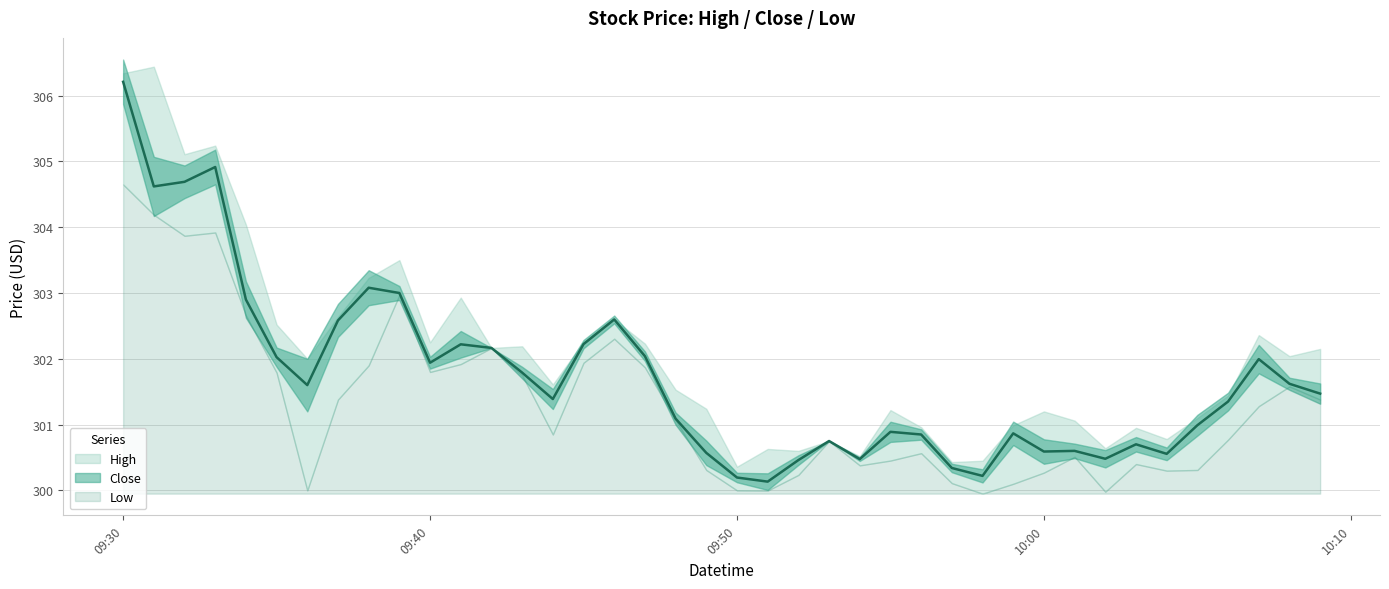

Reading left to right, what are all the values shown in this chart?

High: 2021-11-15 09:30:00=306.3	2021-11-15 09:31:00=306.4	2021-11-15 09:32:00=305.1	2021-11-15 09:33:00=305.2	2021-11-15 09:34:00=304.0	2021-11-15 09:35:00=302.5	2021-11-15 09:36:00=302.0	2021-11-15 09:37:00=302.6	2021-11-15 09:38:00=303.2	2021-11-15 09:39:00=303.5	2021-11-15 09:40:00=302.2	2021-11-15 09:41:00=302.9	2021-11-15 09:42:00=302.2	2021-11-15 09:43:00=302.2	2021-11-15 09:44:00=301.6	2021-11-15 09:45:00=302.3	2021-11-15 09:46:00=302.6	2021-11-15 09:47:00=302.2	2021-11-15 09:48:00=301.5	2021-11-15 09:49:00=301.2	2021-11-15 09:50:00=300.4	2021-11-15 09:51:00=300.6	2021-11-15 09:52:00=300.6	2021-11-15 09:53:00=300.8	2021-11-15 09:54:00=300.5	2021-11-15 09:55:00=301.2	2021-11-15 09:56:00=301.0	2021-11-15 09:57:00=300.4	2021-11-15 09:58:00=300.5	2021-11-15 09:59:00=301.0	2021-11-15 10:00:00=301.2	2021-11-15 10:01:00=301.1	2021-11-15 10:02:00=300.6	2021-11-15 10:03:00=301.0	2021-11-15 10:04:00=300.8	2021-11-15 10:05:00=301.1	2021-11-15 10:06:00=301.4	2021-11-15 10:07:00=302.4	2021-11-15 10:08:00=302.0	2021-11-15 10:09:00=302.1
Close: 2021-11-15 09:30:00=306.2	2021-11-15 09:31:00=304.6	2021-11-15 09:32:00=304.7	2021-11-15 09:33:00=304.9	2021-11-15 09:34:00=302.9	2021-11-15 09:35:00=302.0	2021-11-15 09:36:00=301.6	2021-11-15 09:37:00=302.6	2021-11-15 09:38:00=303.1	2021-11-15 09:39:00=303.0	2021-11-15 09:40:00=301.9	2021-11-15 09:41:00=302.2	2021-11-15 09:42:00=302.2	2021-11-15 09:43:00=301.8	2021-11-15 09:44:00=301.4	2021-11-15 09:45:00=302.2	2021-11-15 09:46:00=302.6	2021-11-15 09:47:00=302.0	2021-11-15 09:48:00=301.1	2021-11-15 09:49:00=300.6	2021-11-15 09:50:00=300.2	2021-11-15 09:51:00=300.1	2021-11-15 09:52:00=300.5	2021-11-15 09:53:00=300.8	2021-11-15 09:54:00=300.5	2021-11-15 09:55:00=300.9	2021-11-15 09:56:00=300.8	2021-11-15 09:57:00=300.3	2021-11-15 09:58:00=300.2	2021-11-15 09:59:00=300.9	2021-11-15 10:00:00=300.6	2021-11-15 10:01:00=300.6	2021-11-15 10:02:00=300.5	2021-11-15 10:03:00=300.7	2021-11-15 10:04:00=300.6	2021-11-15 10:05:00=301.0	2021-11-15 10:06:00=301.4	2021-11-15 10:07:00=302.0	2021-11-15 10:08:00=301.6	2021-11-15 10:09:00=301.5
Low: 2021-11-15 09:30:00=304.7	2021-11-15 09:31:00=304.2	2021-11-15 09:32:00=303.9	2021-11-15 09:33:00=303.9	2021-11-15 09:34:00=302.7	2021-11-15 09:35:00=301.8	2021-11-15 09:36:00=300.0	2021-11-15 09:37:00=301.4	2021-11-15 09:38:00=301.9	2021-11-15 09:39:00=303.0	2021-11-15 09:40:00=301.8	2021-11-15 09:41:00=301.9	2021-11-15 09:42:00=302.2	2021-11-15 09:43:00=301.8	2021-11-15 09:44:00=300.9	2021-11-15 09:45:00=301.9	2021-11-15 09:46:00=302.3	2021-11-15 09:47:00=301.9	2021-11-15 09:48:00=301.1	2021-11-15 09:49:00=300.3	2021-11-15 09:50:00=300.0	2021-11-15 09:51:00=300.0	2021-11-15 09:52:00=300.2	2021-11-15 09:53:00=300.8	2021-11-15 09:54:00=300.4	2021-11-15 09:55:00=300.5	2021-11-15 09:56:00=300.6	2021-11-15 09:57:00=300.1	2021-11-15 09:58:00=300.0	2021-11-15 09:59:00=300.1	2021-11-15 10:00:00=300.3	2021-11-15 10:01:00=300.5	2021-11-15 10:02:00=300.0	2021-11-15 10:03:00=300.4	2021-11-15 10:04:00=300.3	2021-11-15 10:05:00=300.3	2021-11-15 10:06:00=300.8	2021-11-15 10:07:00=301.3	2021-11-15 10:08:00=301.6	2021-11-15 10:09:00=301.4